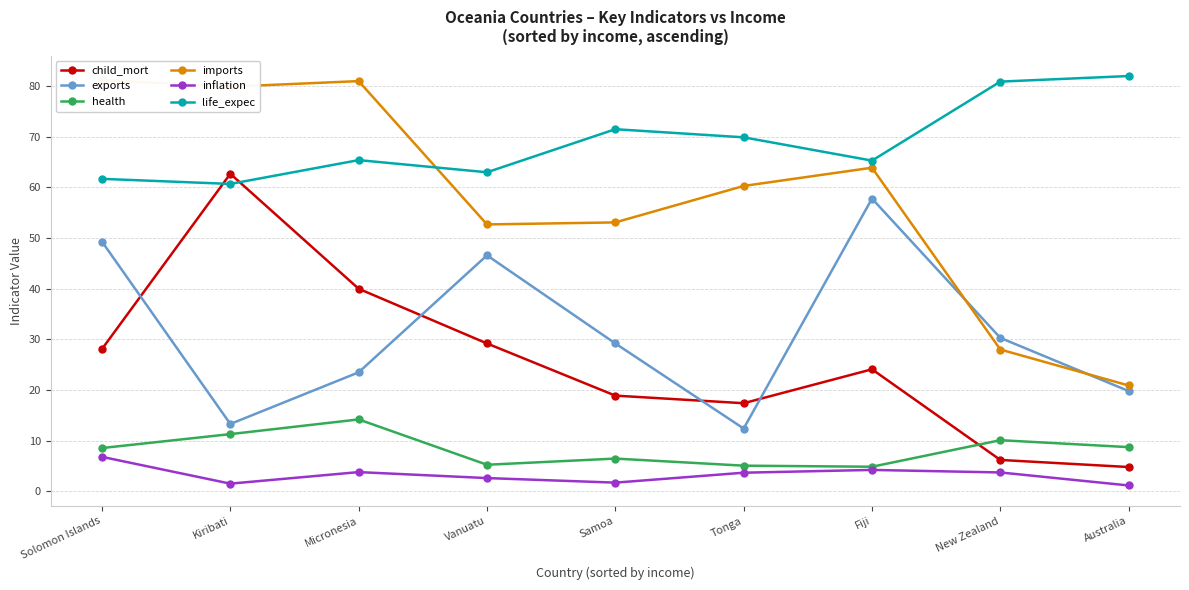

Is this an area chart (filled region under the line)?

No